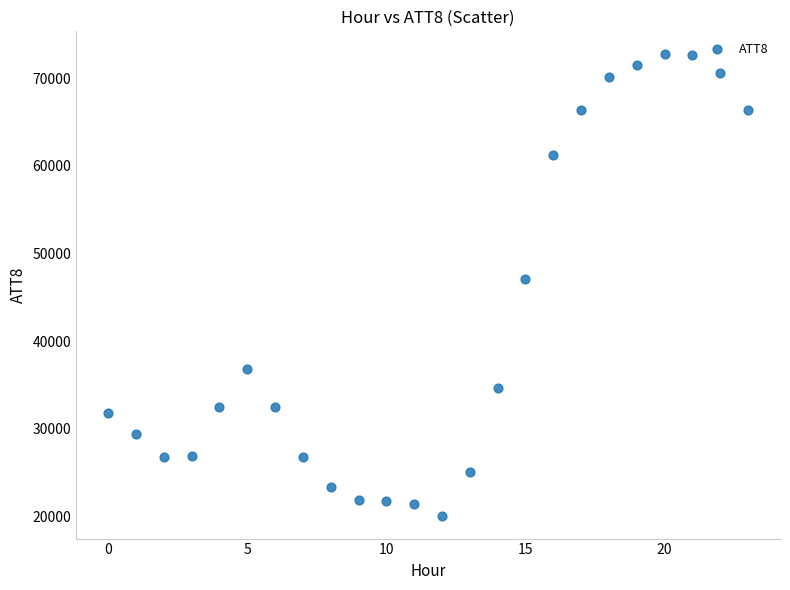

What Y value in the scatter plot is closest to 46400?

47100